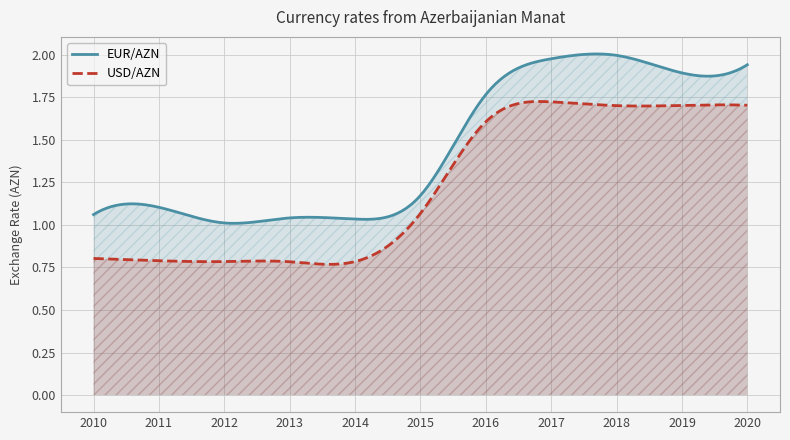

What is the difference between the maximum and minimum values in the USD/AZN series?

0.9